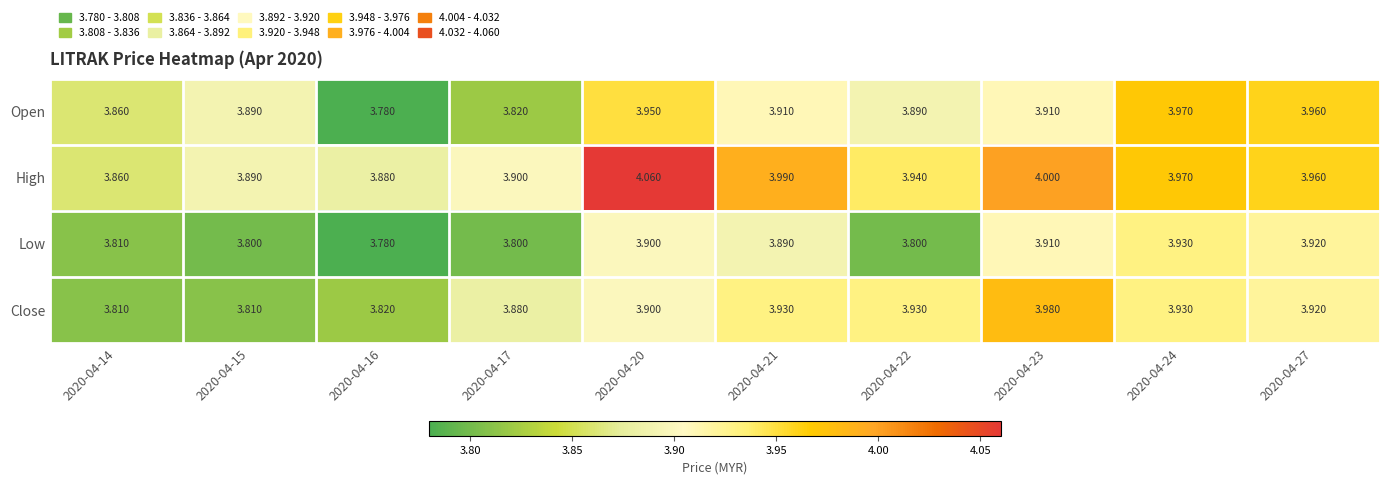

Which series changed the most between 2020-04-22 and 2020-04-27?

Low